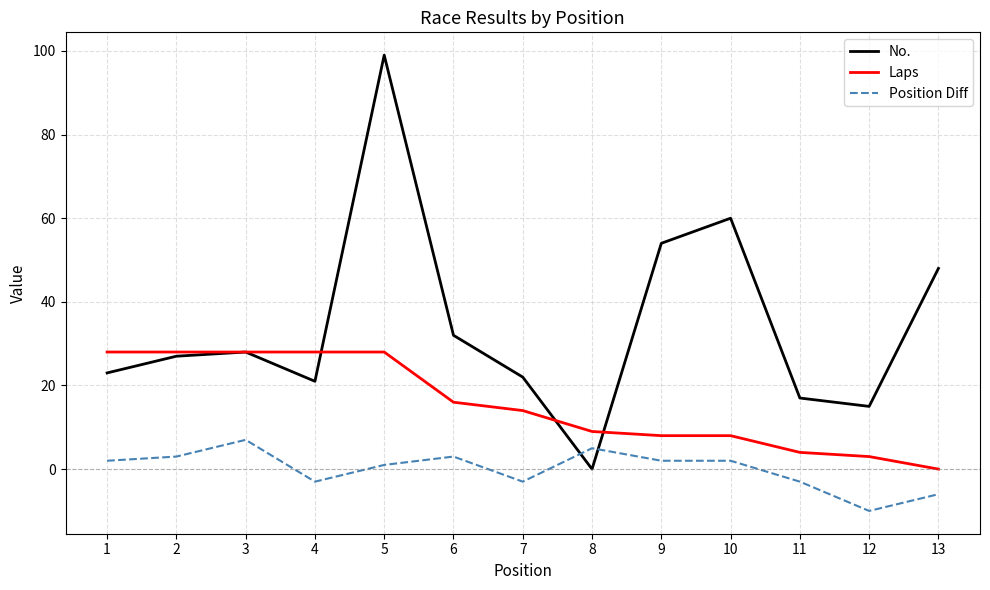

Does the chart have visible grid lines?

Yes